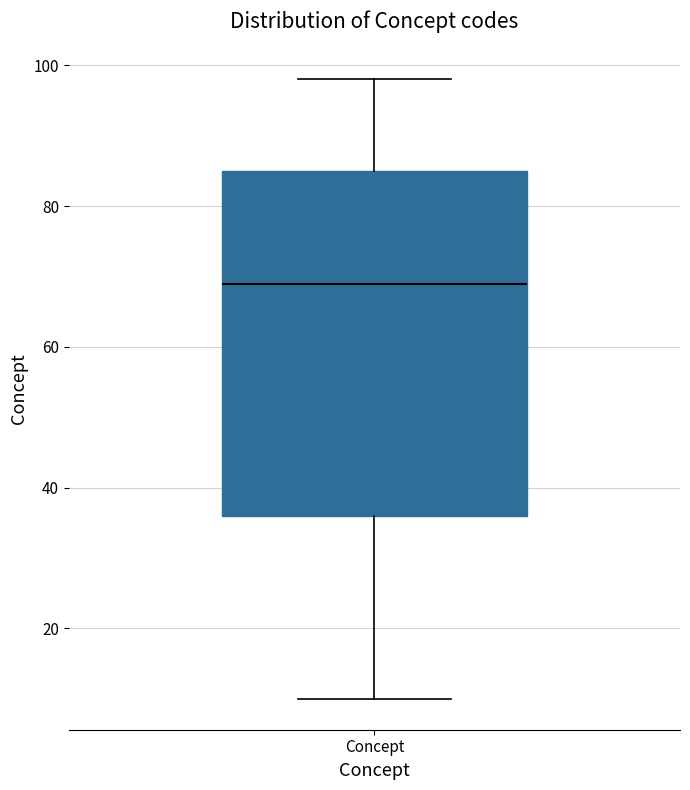

Transcribe this box plot: give where the median line is, the range the box spans, and where the two whiskers end, as read against the y-axis. The values are not printed on the chart, so give them approximately, as read against the axis.

median 70, box 36 to 86, whiskers 10 to 98